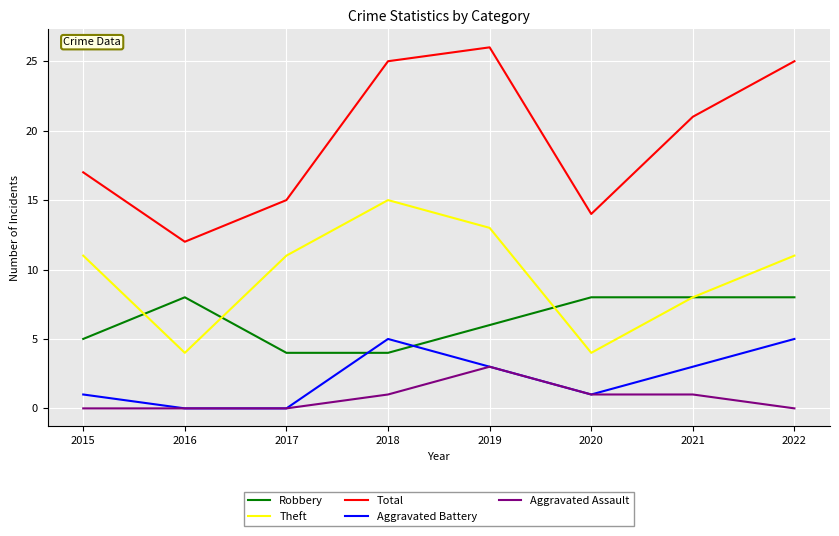

In Total, how many points are higher than both neighbors (excluding endpoints)?

1